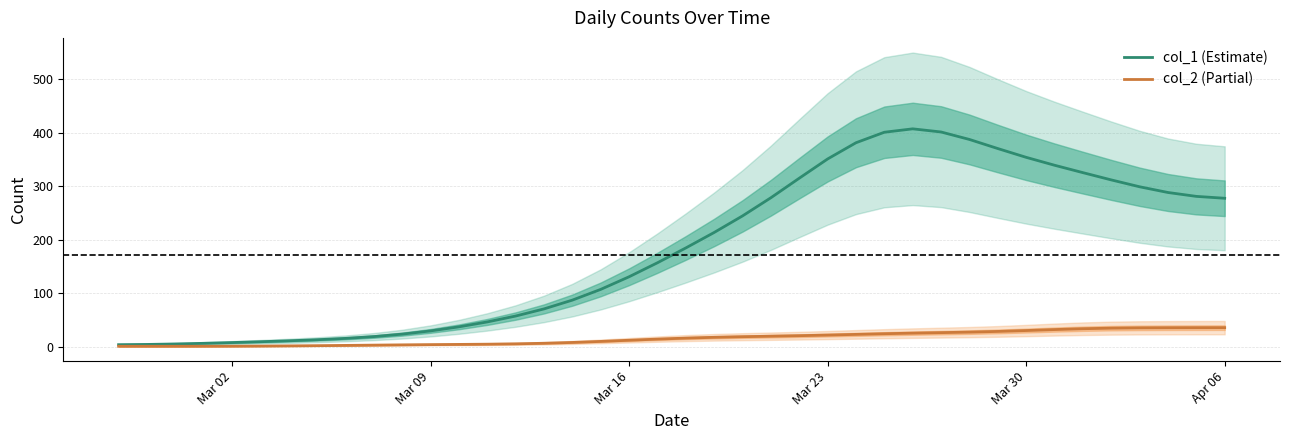

What is the maximum value for col_2 (Partial)?

35.7